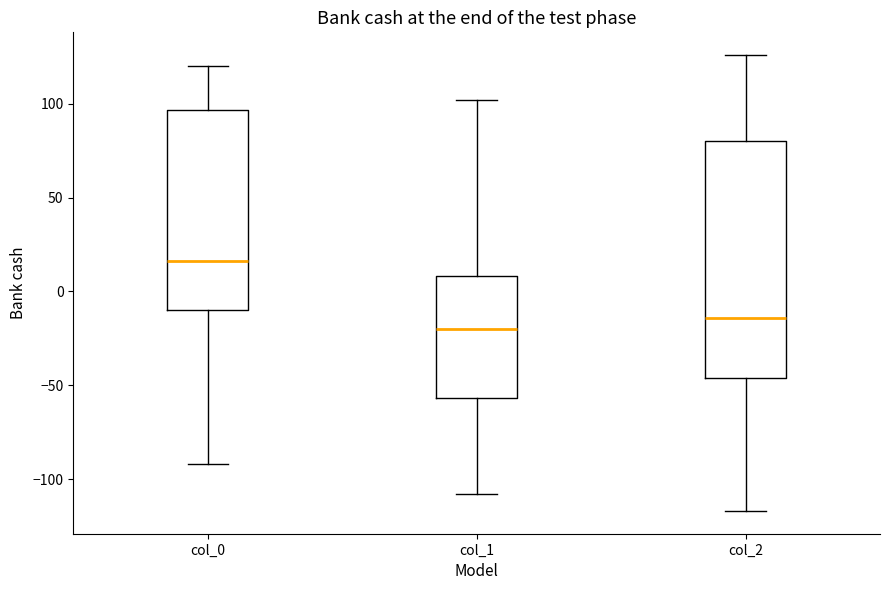

Reading left to right, read every box against the y-axis: the position of its median line, the range the box covers, and the ends of its whiskers. The values are not printed on the chart, so give them approximately, as read against the axis.

col_0: median 15, box -10 to 95, whiskers -90 to 120
col_1: median -20, box -55 to 10, whiskers -110 to 100
col_2: median -15, box -45 to 80, whiskers -115 to 125